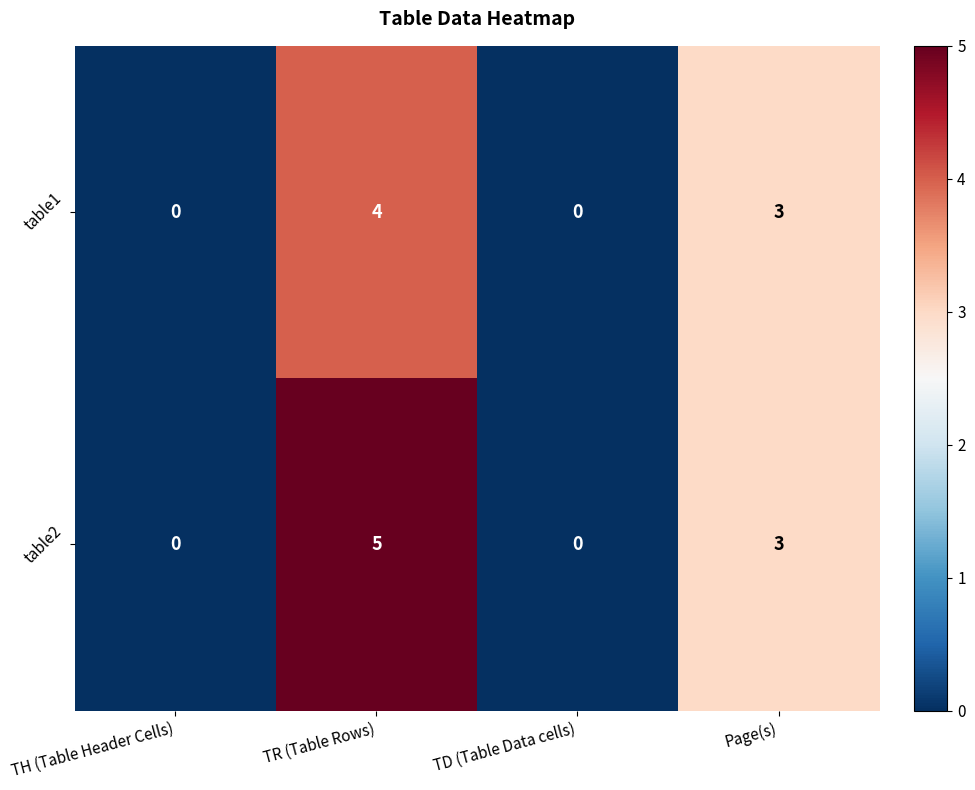

How many positive values does the table1 series have?

2